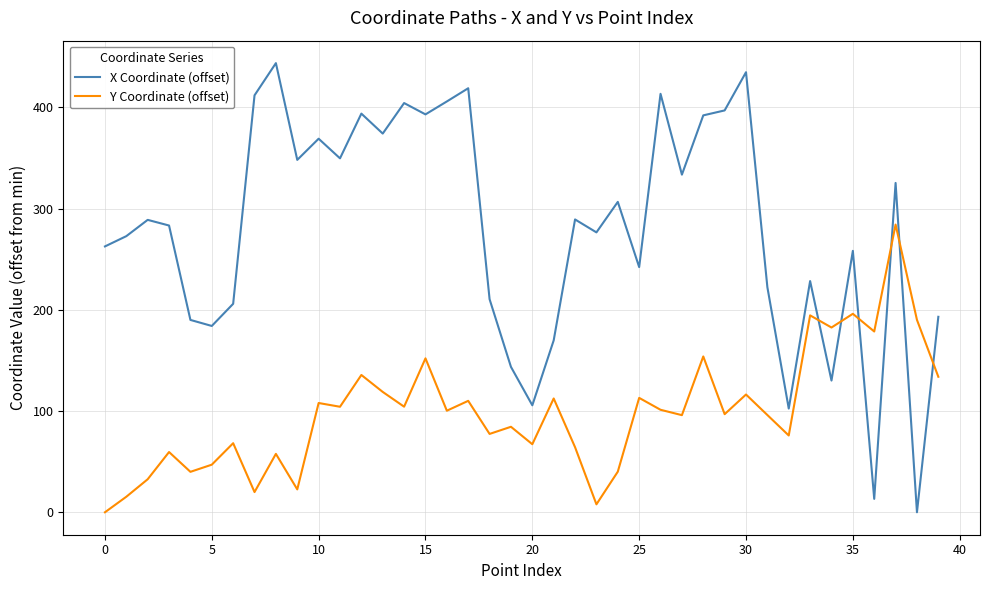

List the series in order of their peak value, highest first.

X Coordinate (offset), Y Coordinate (offset)